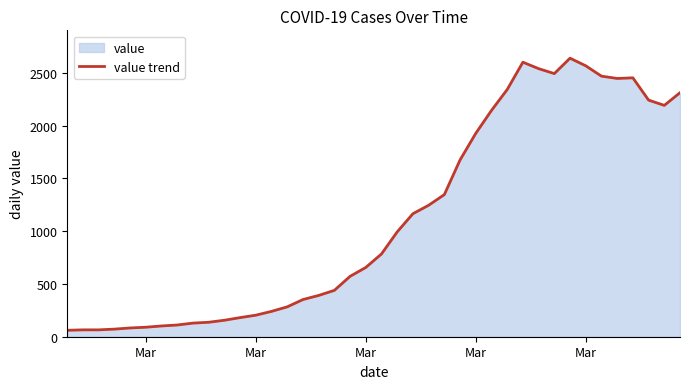

What is the difference between the maximum and minimum values?

2577